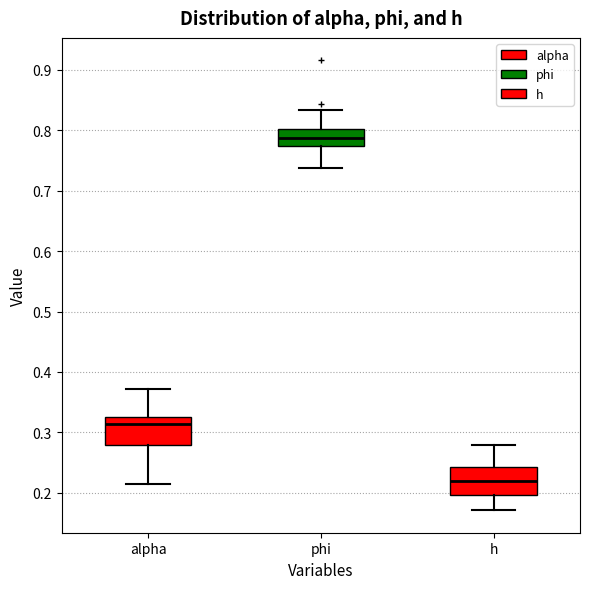

Reading left to right, transcribe this box plot: for each box, give where its median line is, the range the box spans, and where its two whiskers end, as read against the y-axis. The values are not printed on the chart, so give them approximately, as read against the axis.

alpha: median 0.31, box 0.28 to 0.33, whiskers 0.21 to 0.37
phi: median 0.79, box 0.77 to 0.80, whiskers 0.74 to 0.83
h: median 0.22, box 0.20 to 0.24, whiskers 0.17 to 0.28